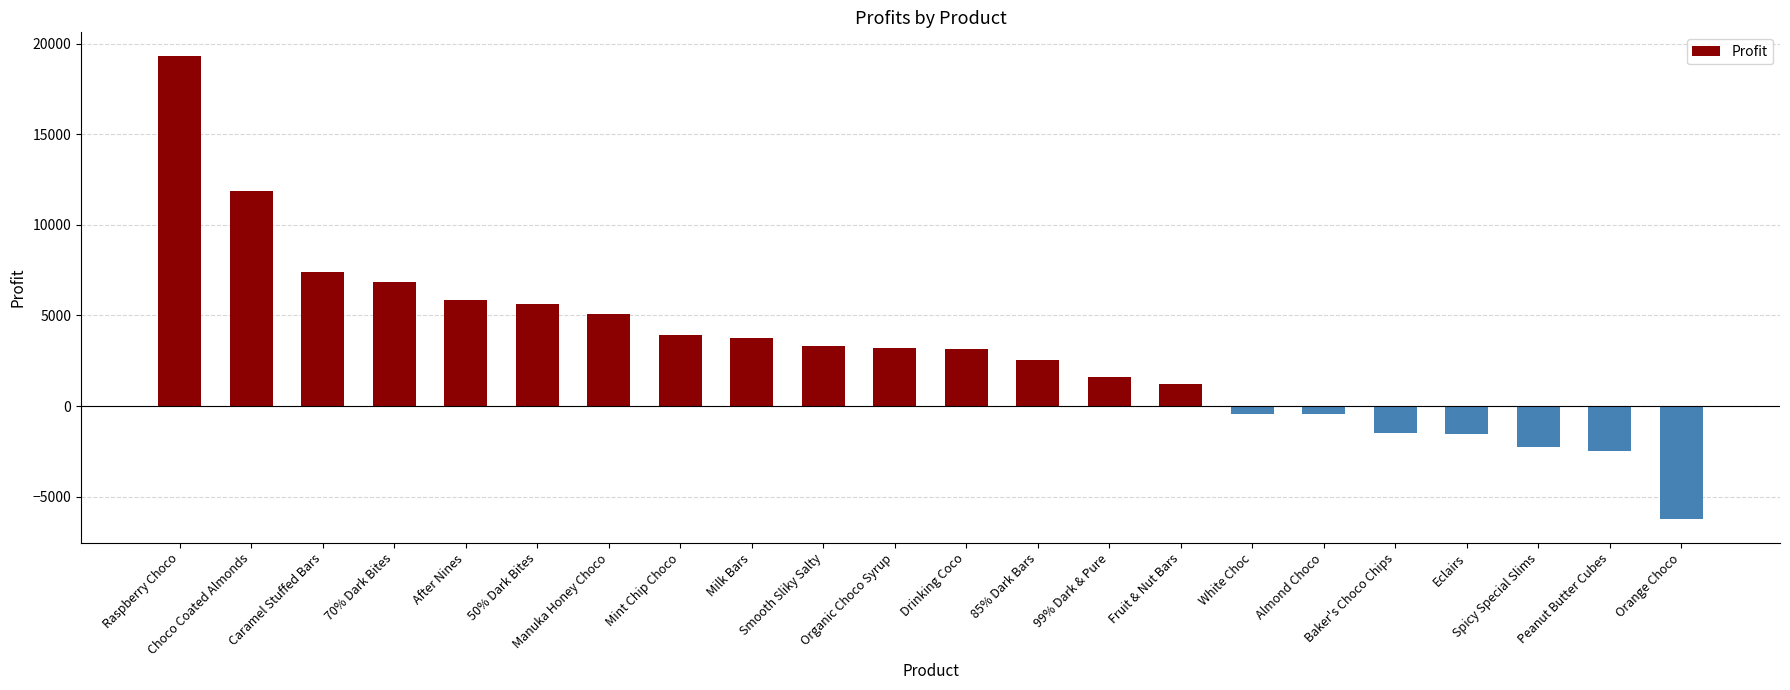

Which category has the highest value across all series?

Raspberry Choco